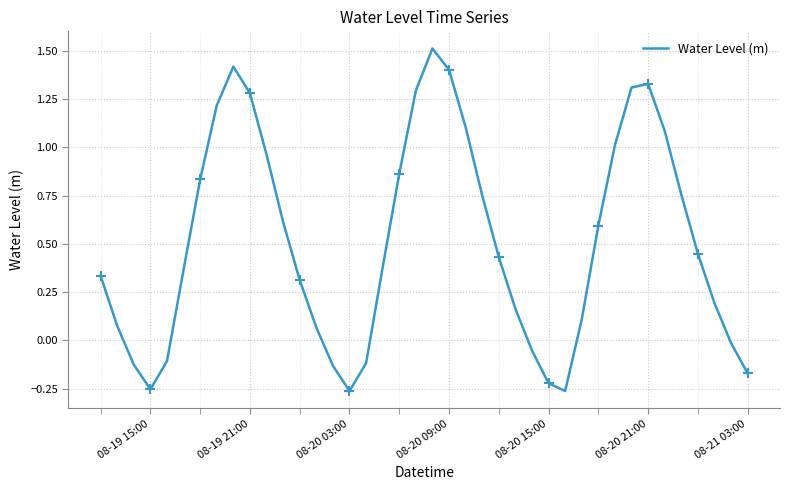

What is the highest value of the Water Level (m) series?

1.5